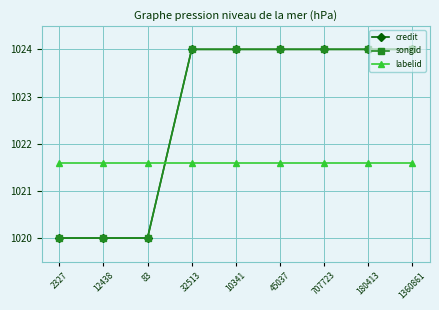

Does the chart have visible grid lines?

Yes